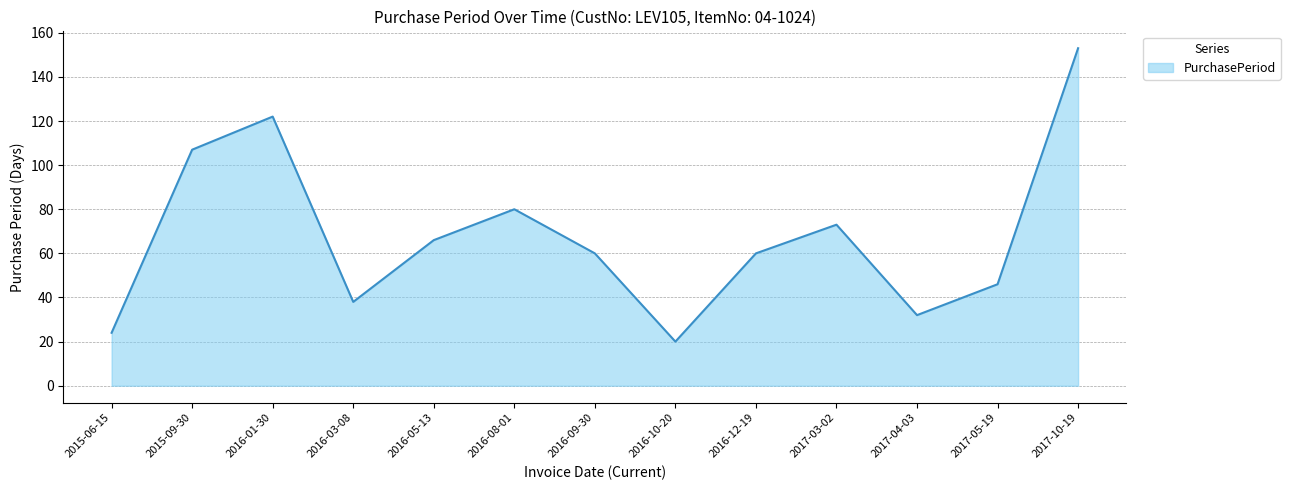

What is the difference between the maximum and minimum values?

133